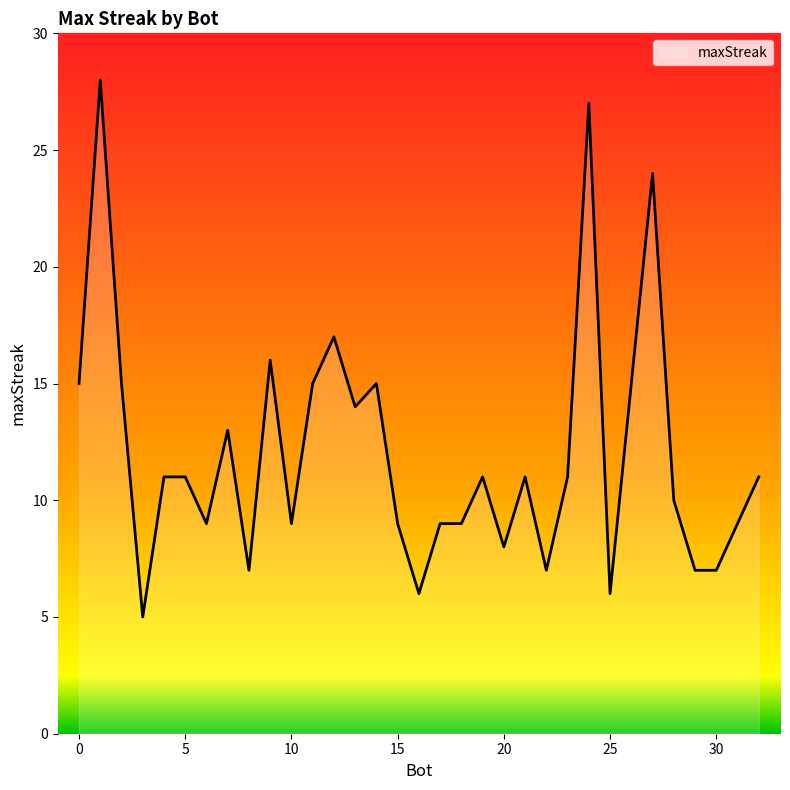

What is the greatest value displayed?

28